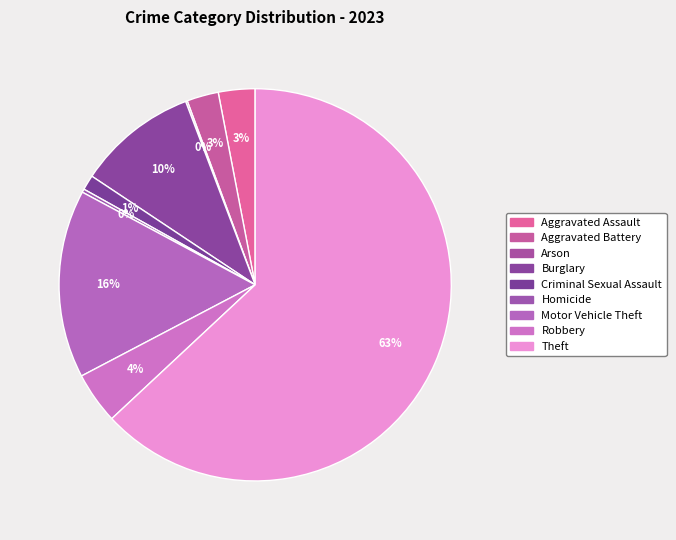

To the nearest percent, what is the combined percentage of Robbery and Aggravated Battery?

7%